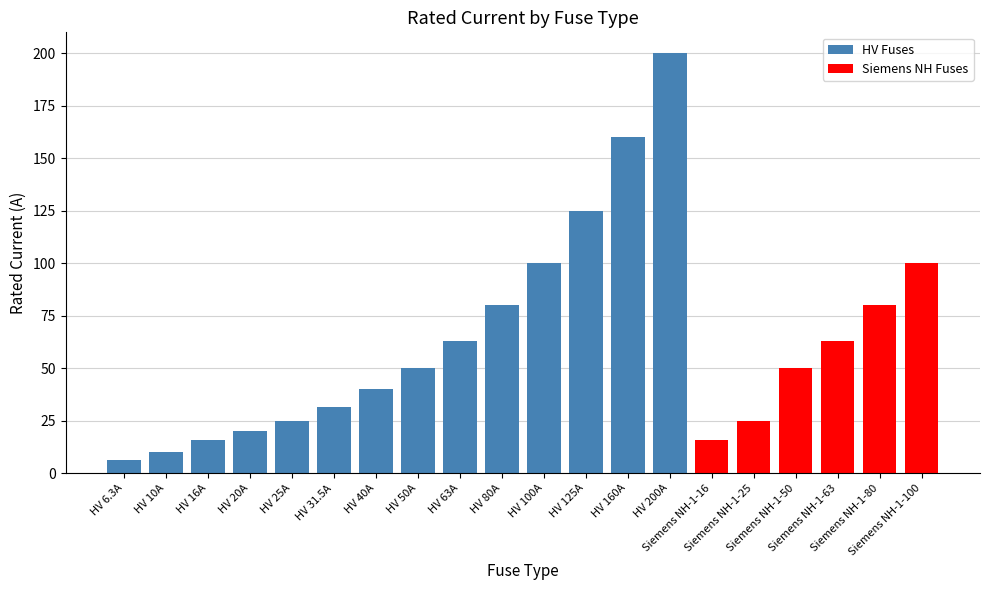

What is the difference between the second highest and second lowest values?

150.0